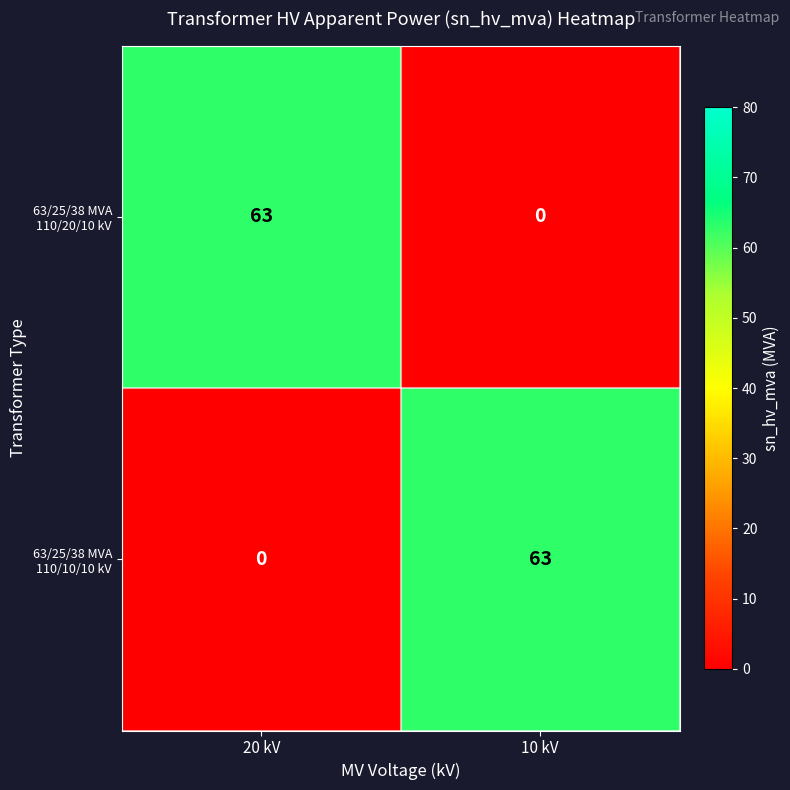

What is the spread (max minus min) of values at 20 kV?

63